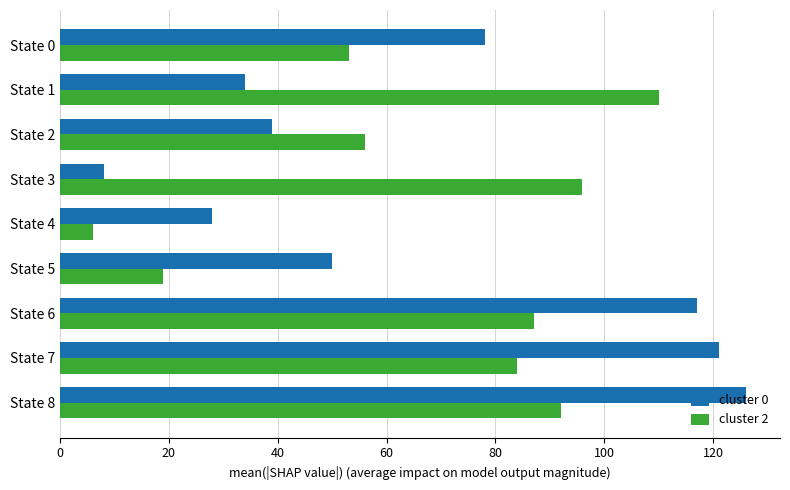

How many distinct data groups are displayed?

2